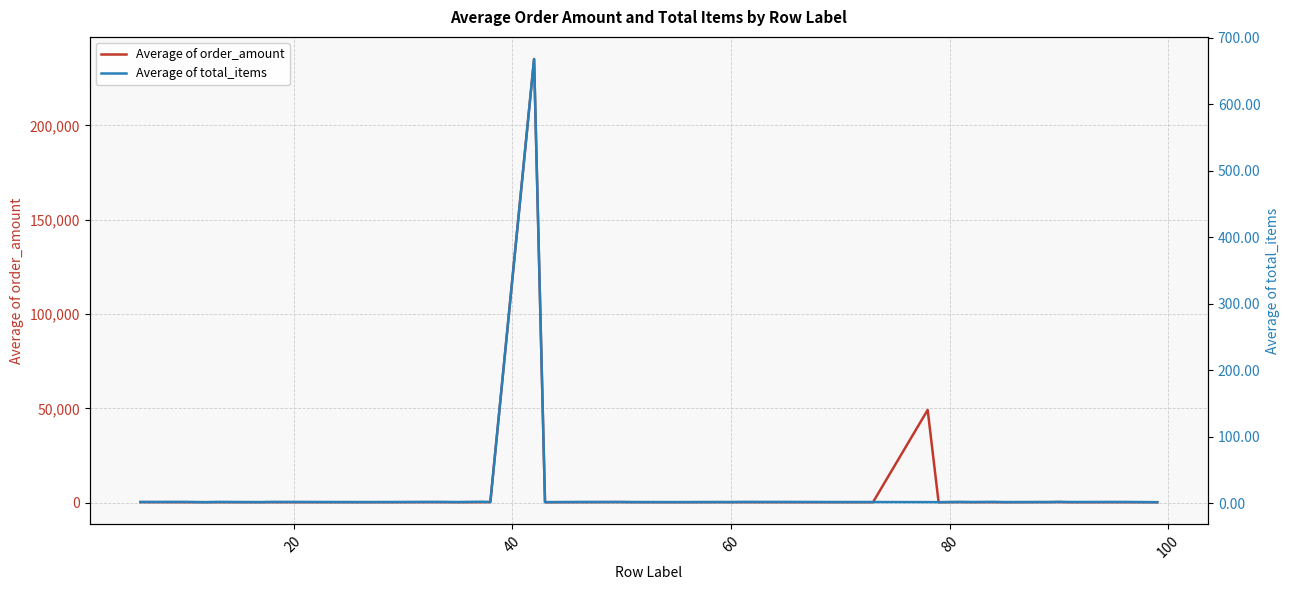

True or false: Average of total_items and Average of order_amount cross at least once.

False